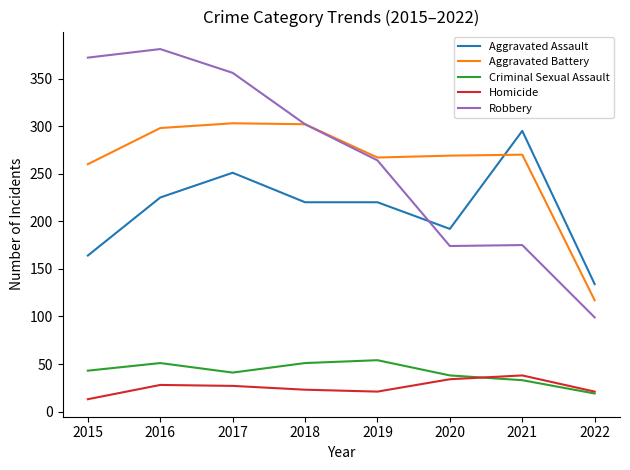

True or false: Homicide has a value of 21 at 2019.

True